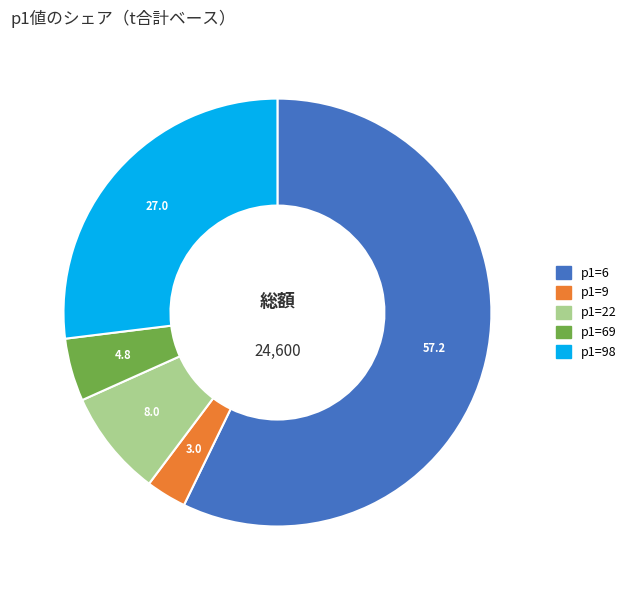

Is there any slice that represents more than half of the pie?

Yes